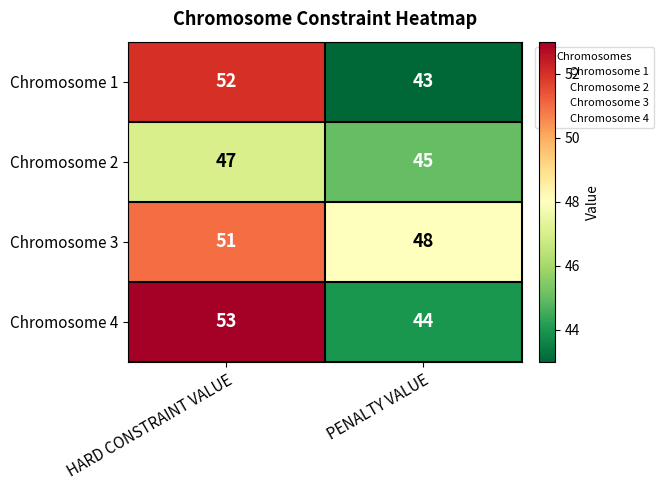

Which series has the largest total across all categories?

Chromosome 3